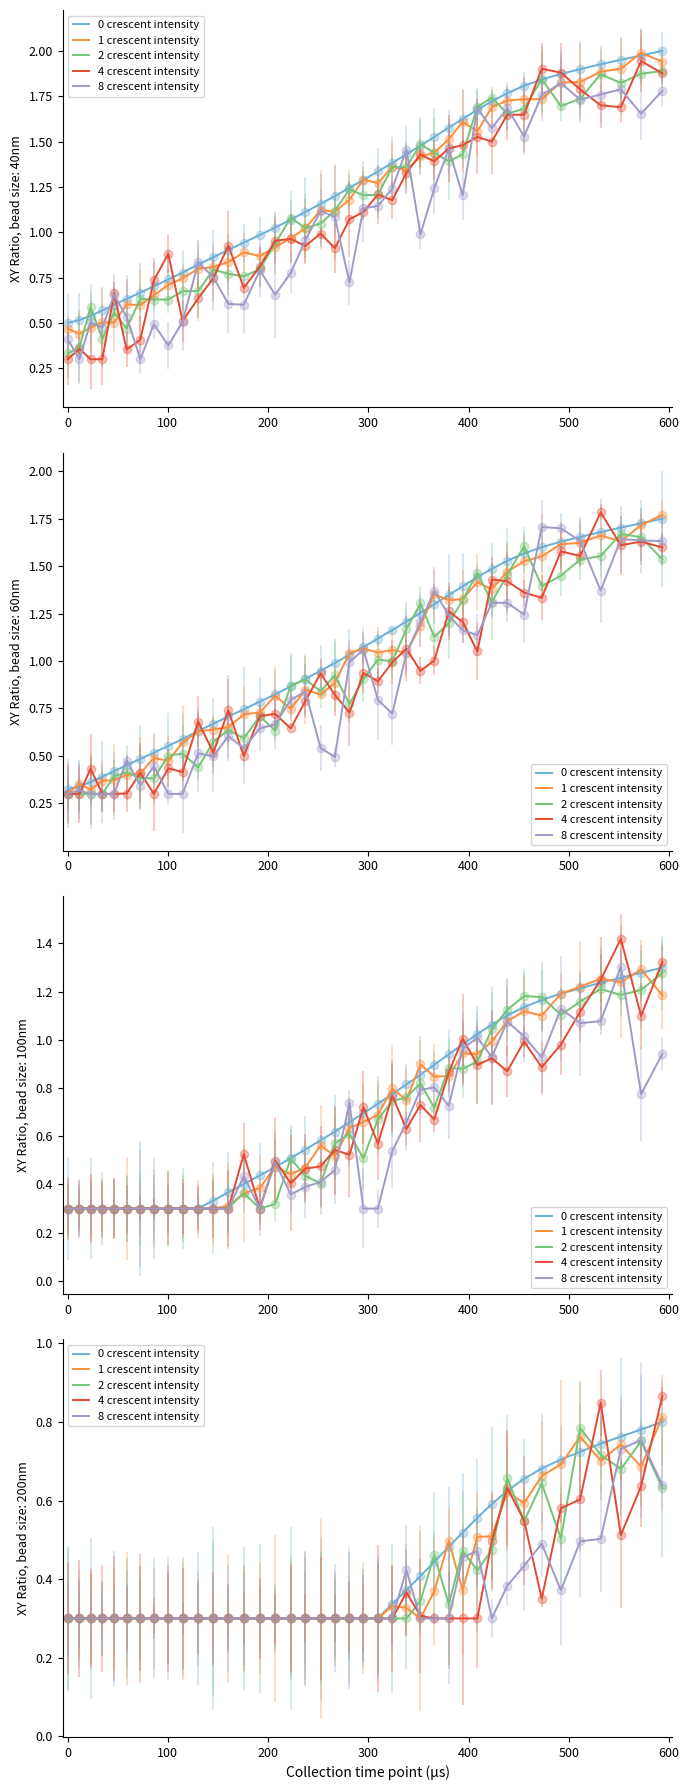

The 4 crescent intensity series shows 0.2 at 11. True or false?

False